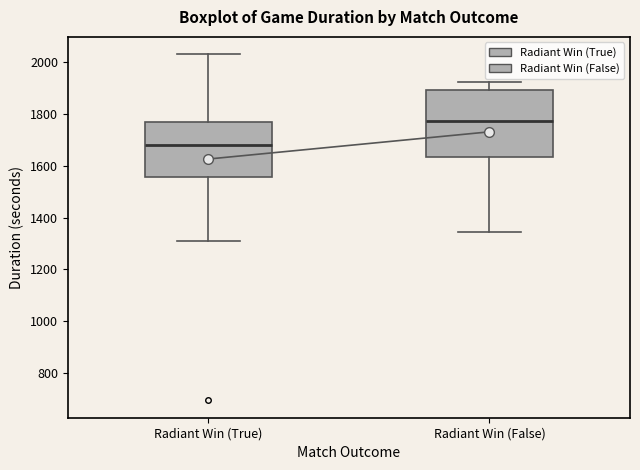

Reading left to right, read every box against the y-axis: the position of its median line, the range the box covers, and the ends of its whiskers. The values are not printed on the chart, so give them approximately, as read against the axis.

Radiant Win (True): median 1680, box 1560 to 1760, whiskers 1320 to 2040
Radiant Win (False): median 1780, box 1640 to 1900, whiskers 1340 to 1920